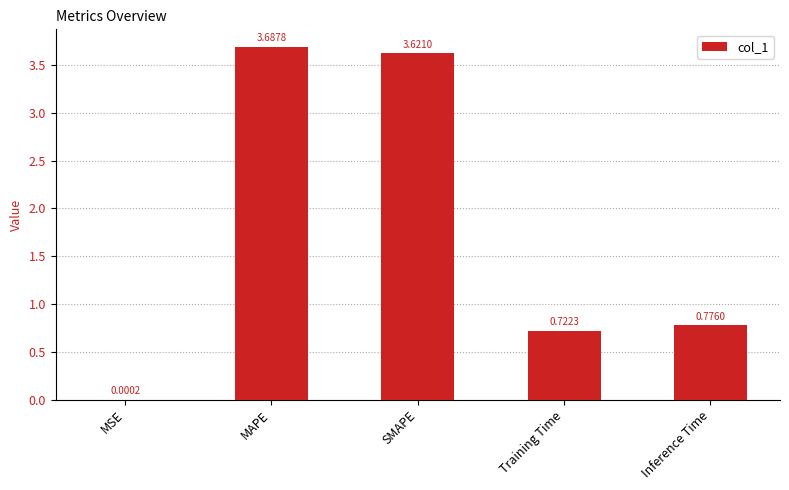

What is the sum of all values?

8.8